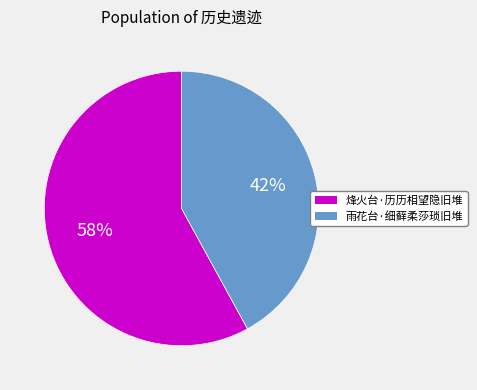

Which category has the smallest portion of the pie?

雨花台·细藓柔莎琐旧堆